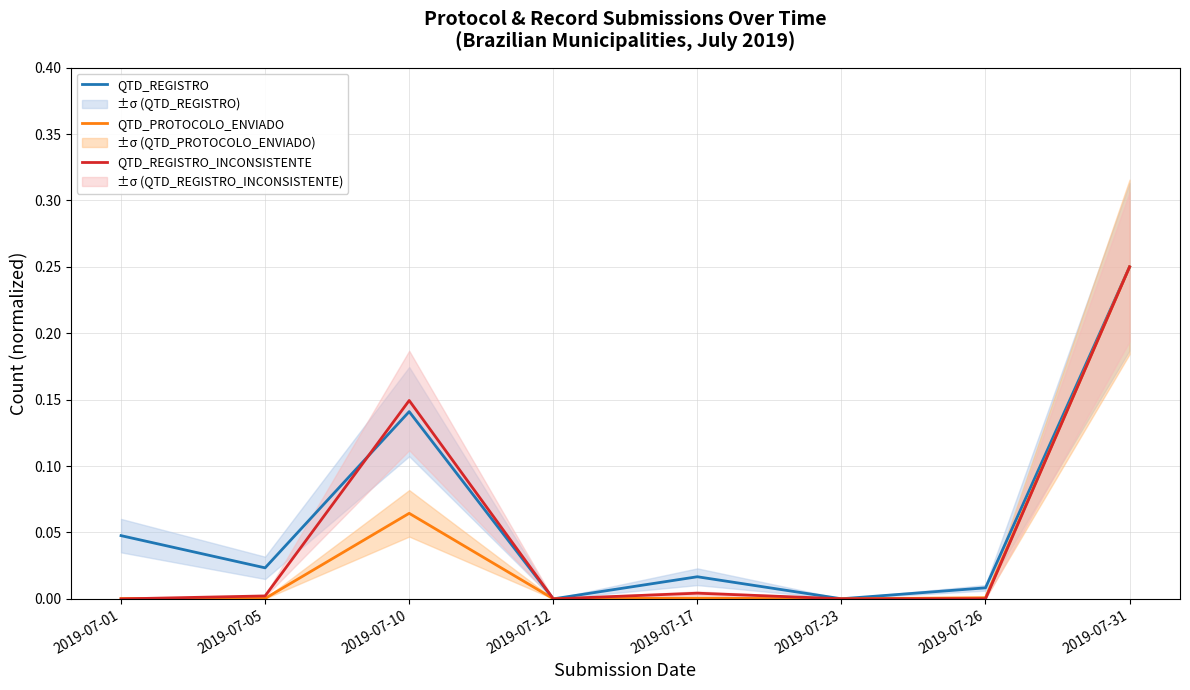

What is the difference between the maximum and minimum values in the QTD_REGISTRO_INCONSISTENTE series?

0.2